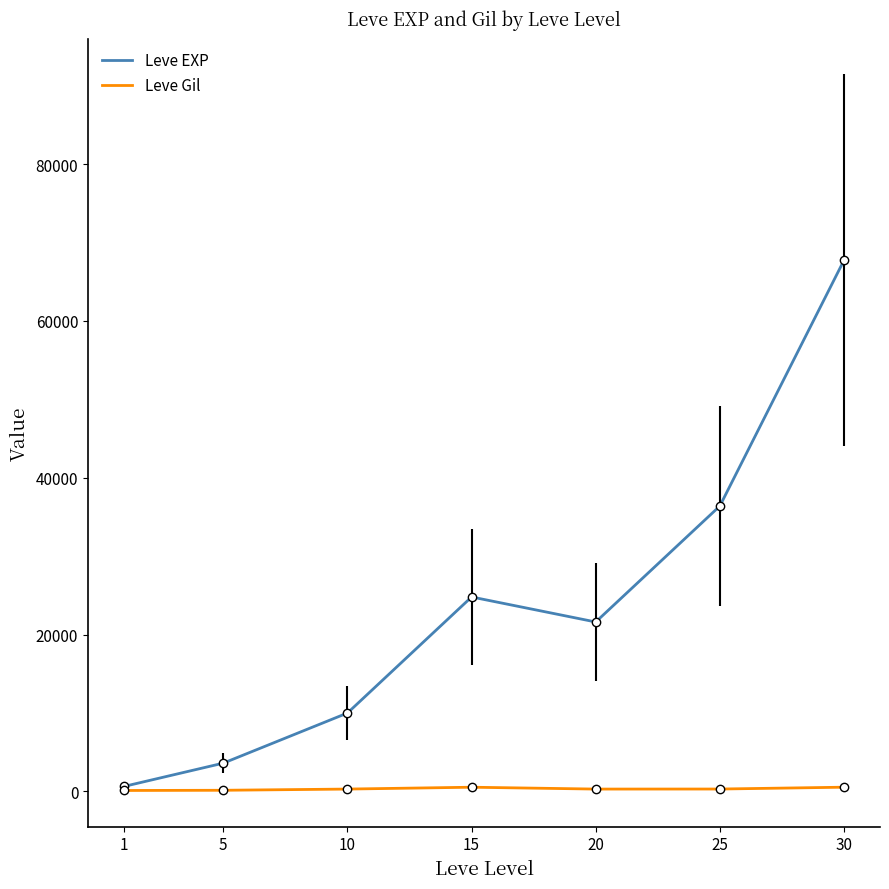

Which series has the largest range (max minus min)?

Leve EXP